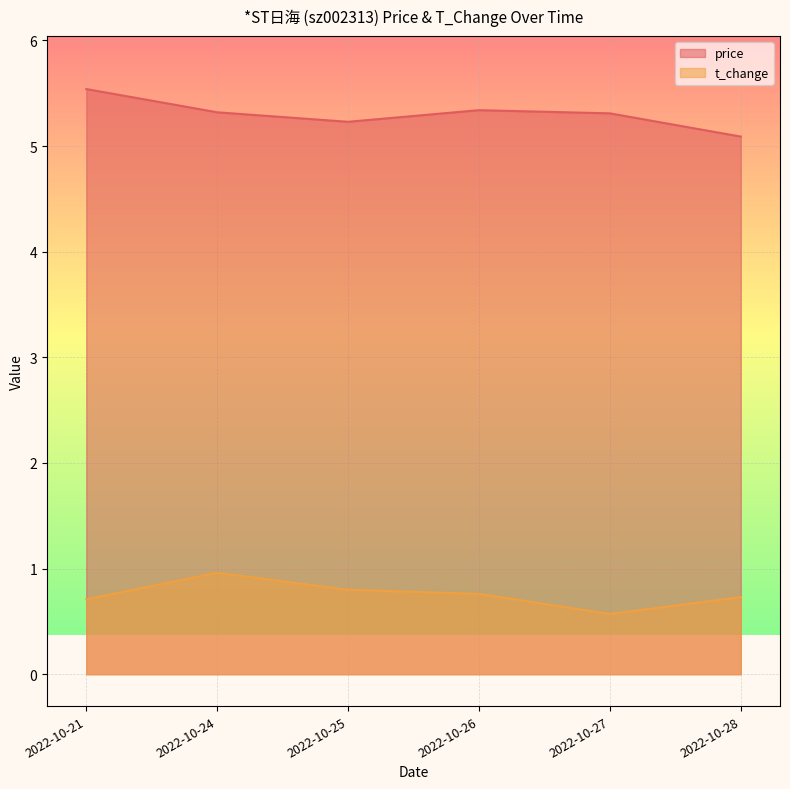

True or false: price has more than 0 interior local peaks.

True